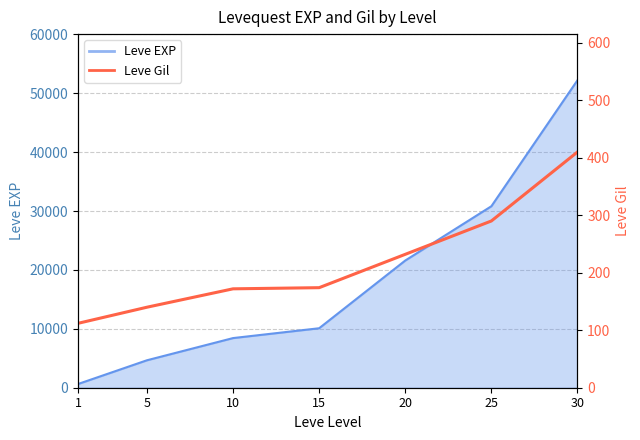

True or false: there are more than 2 points higher than both neighbors.

False